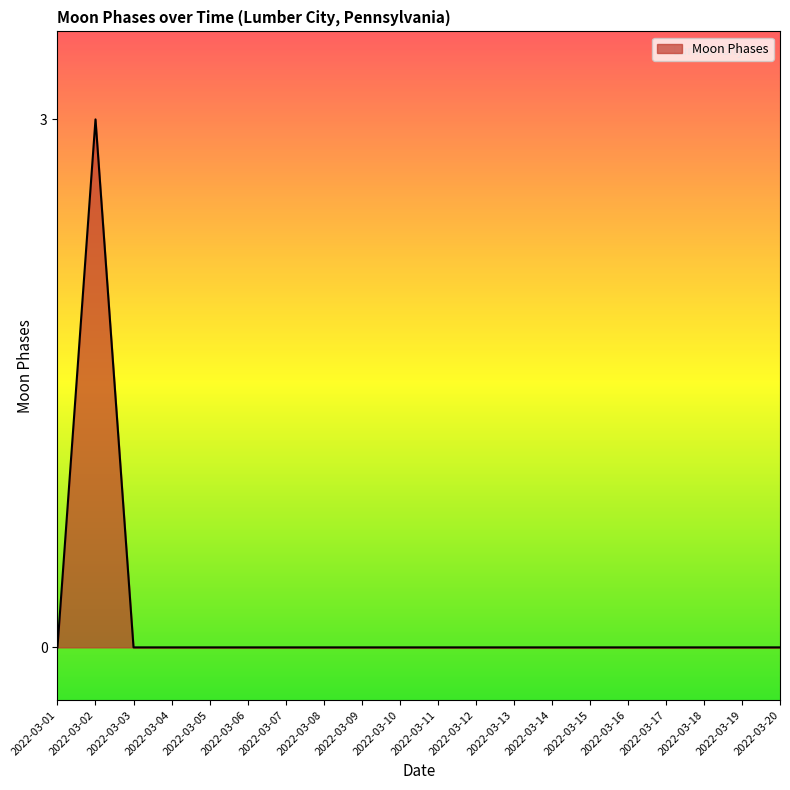

What is the difference between the maximum and minimum values?

3